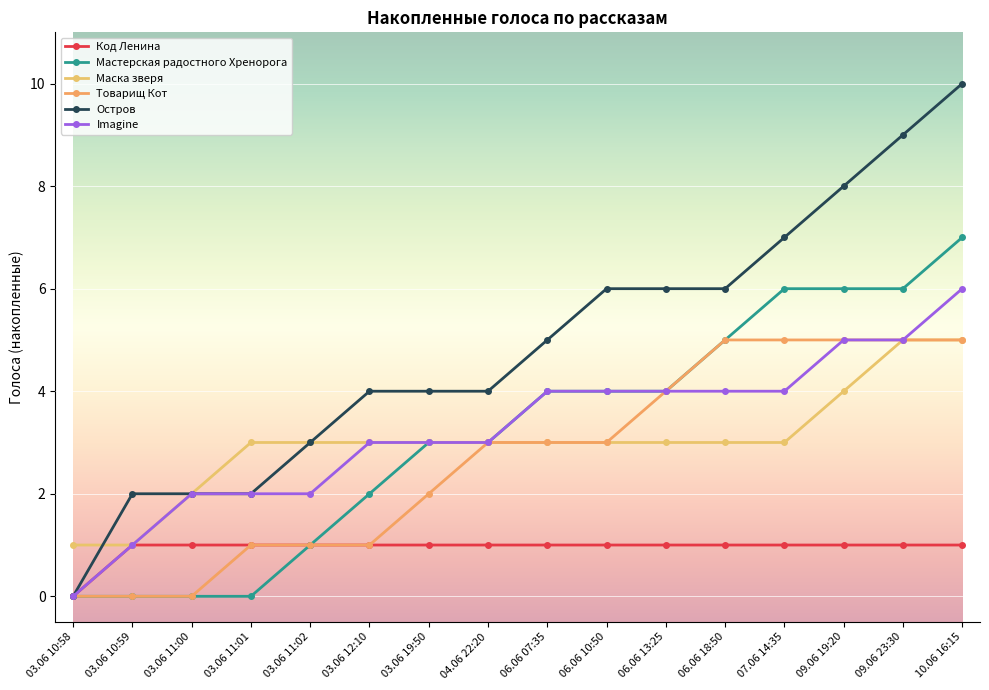

How many data points does each series have?

16